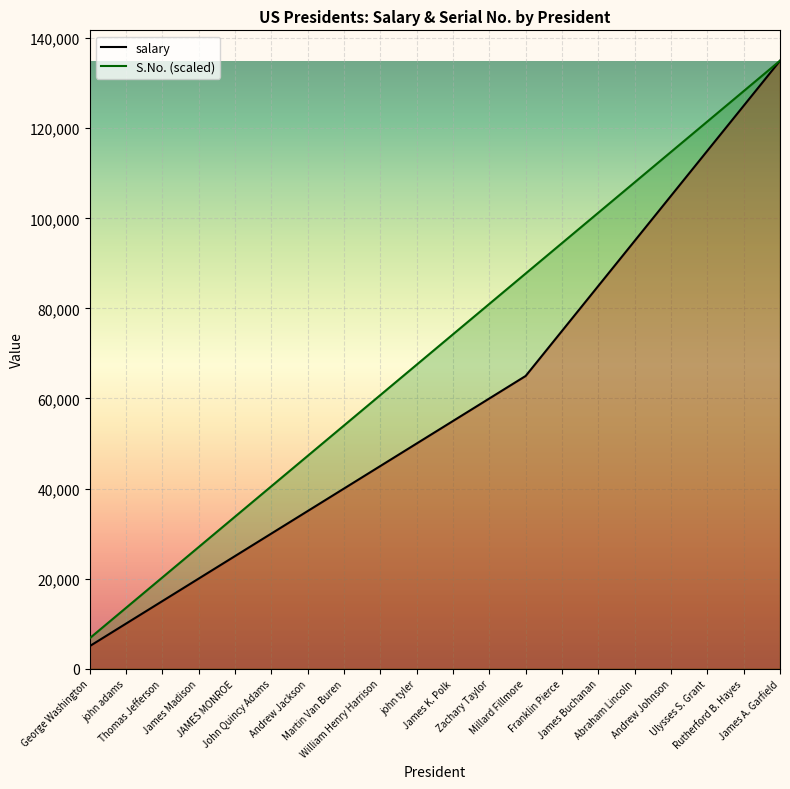

What is the label of the 11th point from the right?

john tyler